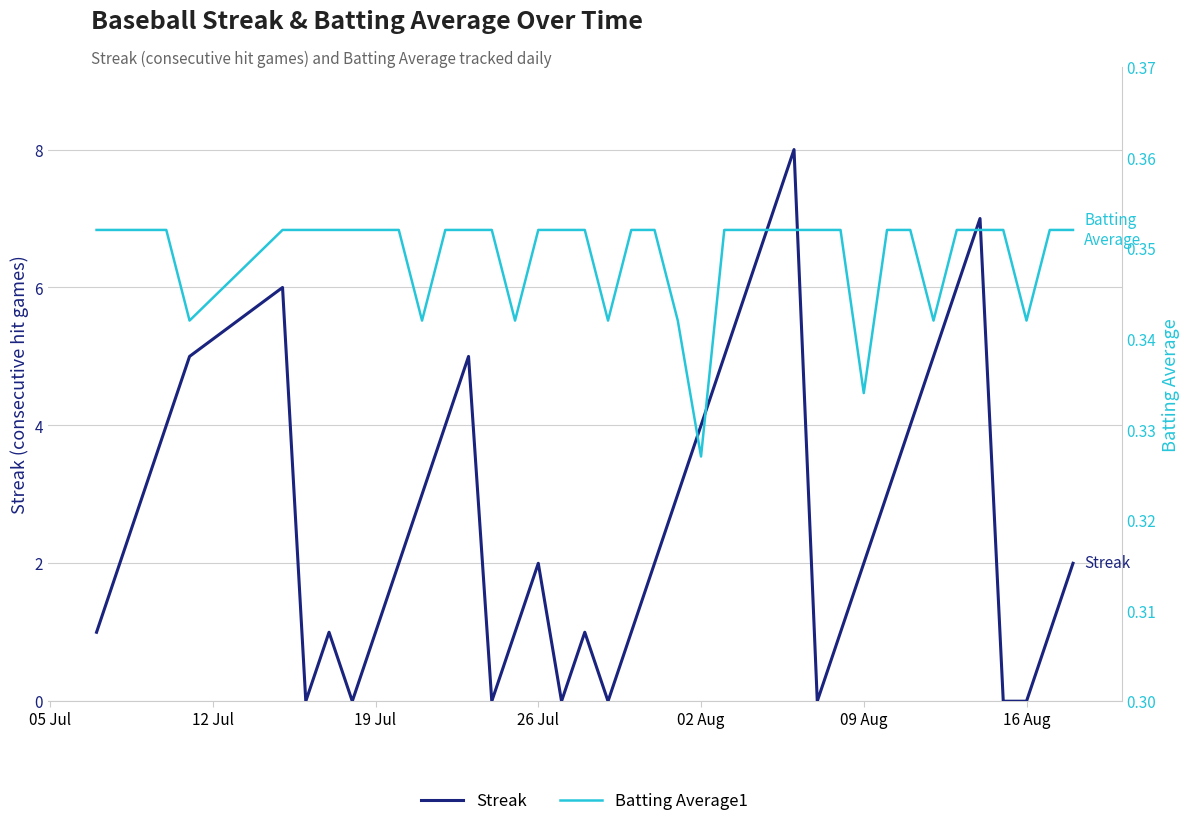

Is it true that Streak equals 2 at 09 Aug?

True